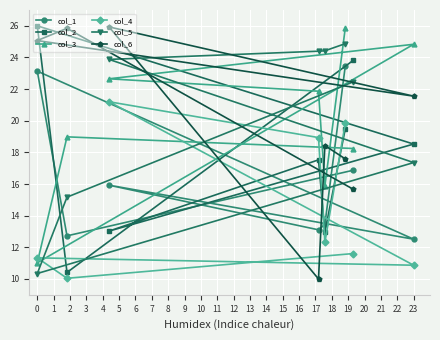

What is the sum of all col_5 values?

162.9